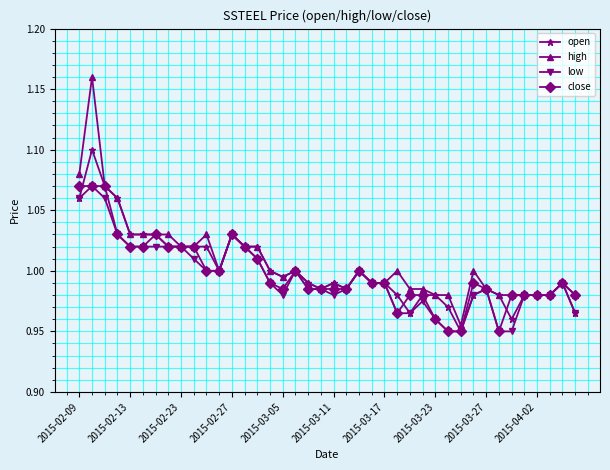

Which series has the largest range (max minus min)?

high